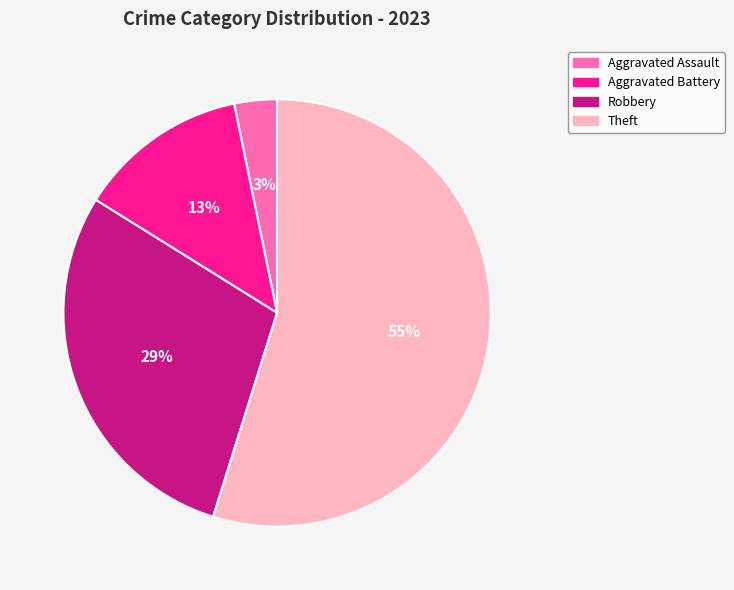

Do Aggravated Battery and Robbery together represent more than half of the pie?

No